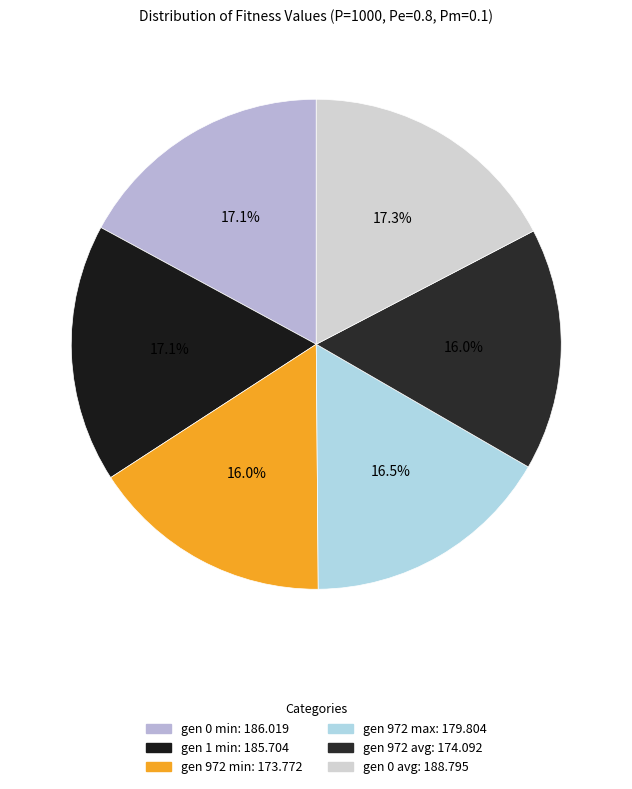

Count the number of slices in the pie.

6